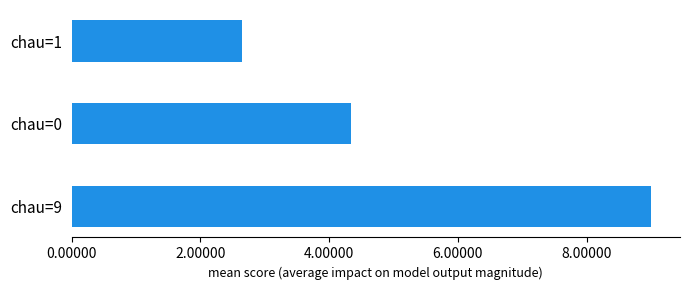

What is the value of the 1st bar from the top?

2.6